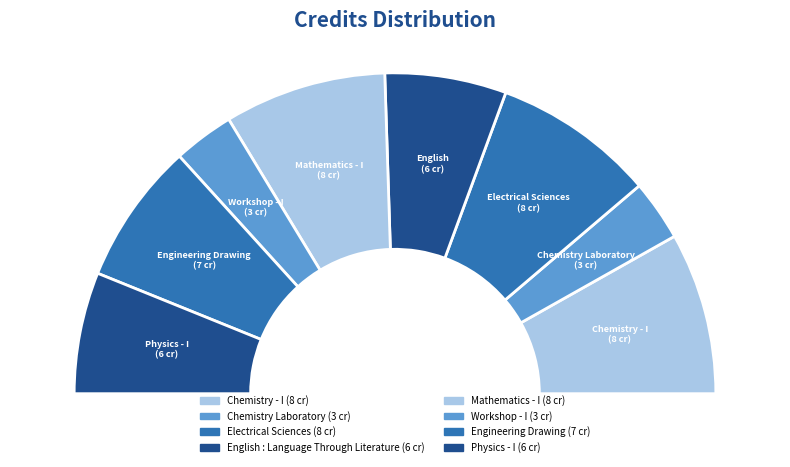

What percentage is the English : Language Through Literature slice, to the nearest percent?

12%